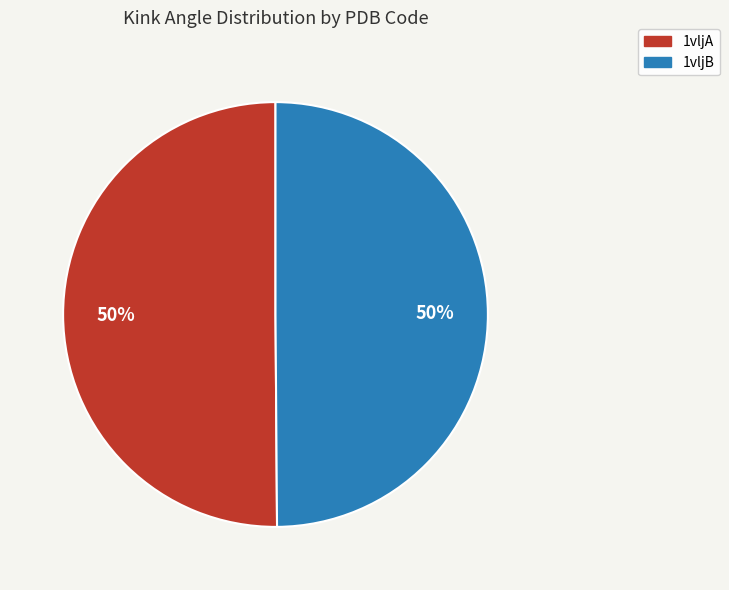

What is the ratio of the value at 1vljB to the value at 1vljA?

1.0